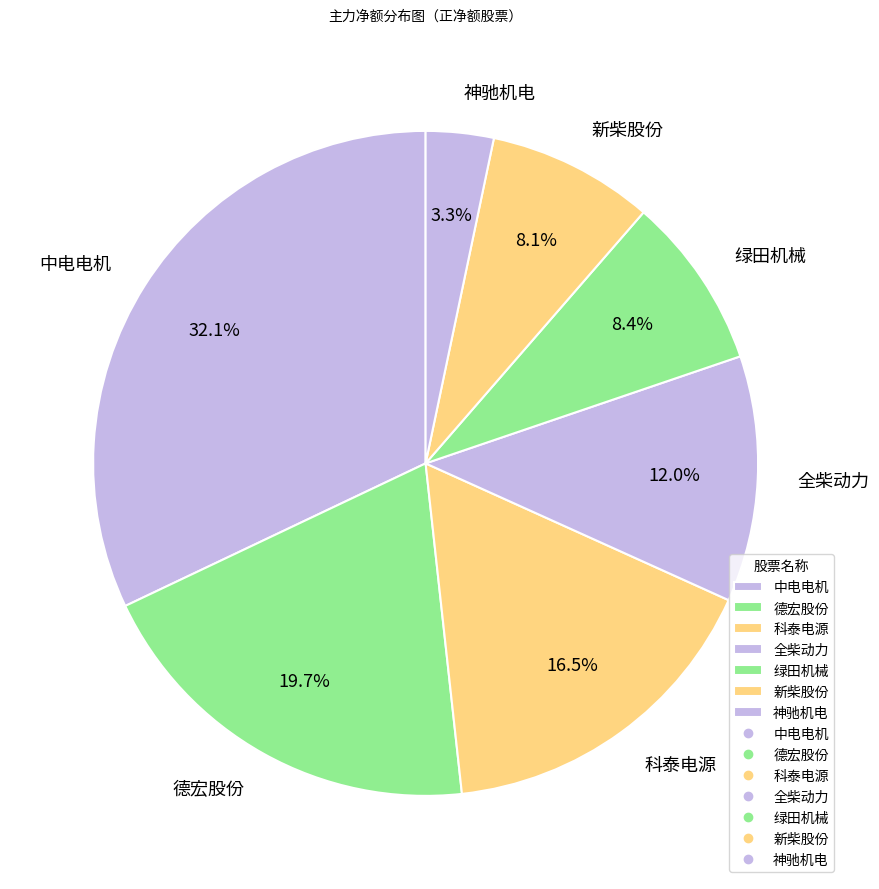

How many slices are in this pie chart?

7